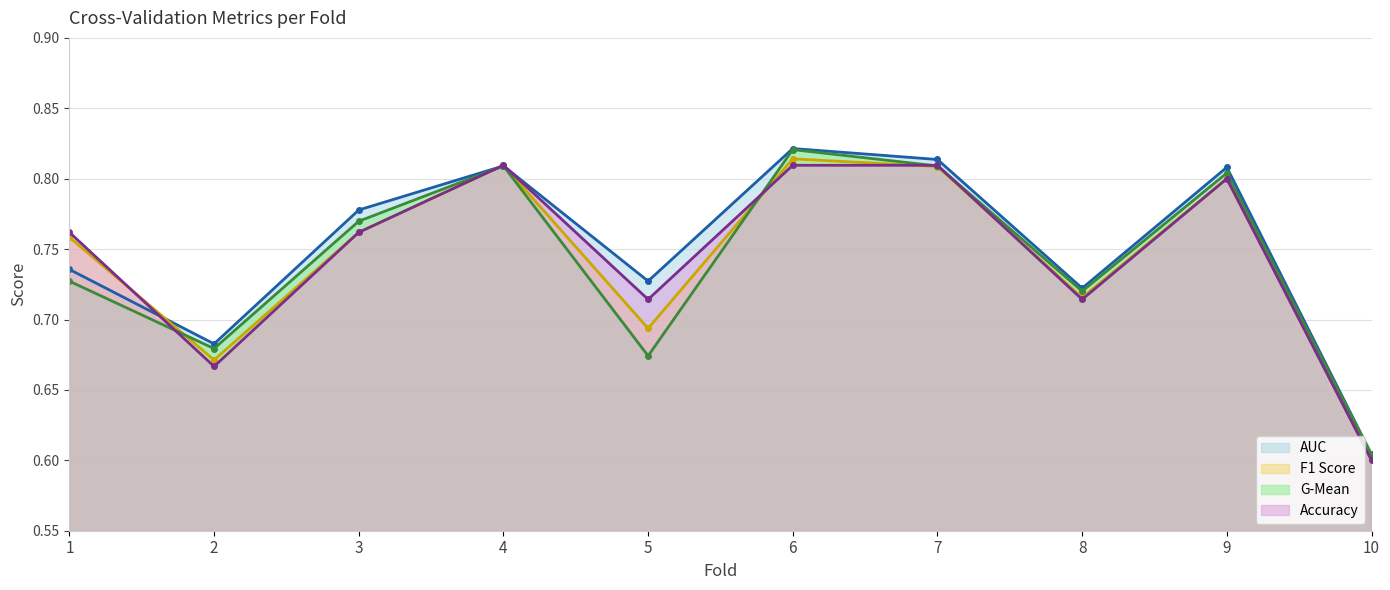

At which category does F1 Score (line) reach its first local peak?

4